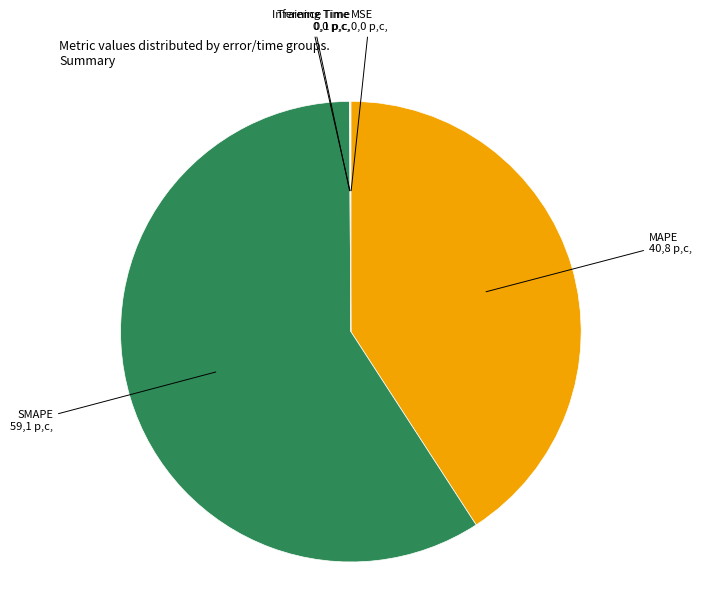

Does any single category account for the majority?

Yes